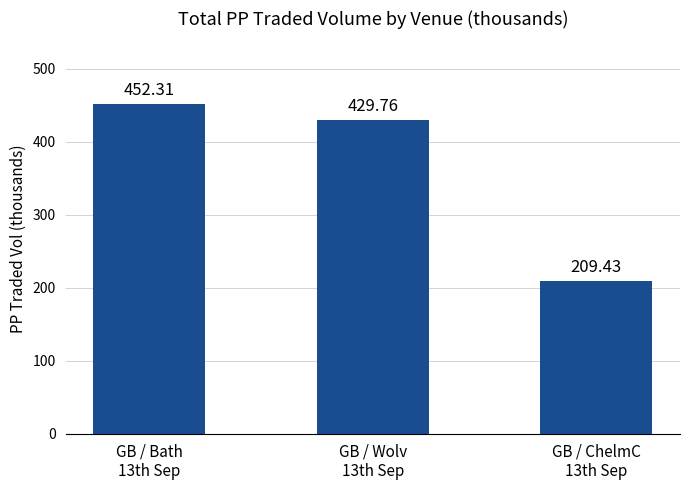

Reading left to right, what are all the values shown in this chart?

GB / Bath
13th Sep=452.3	GB / Wolv
13th Sep=429.8	GB / ChelmC
13th Sep=209.4